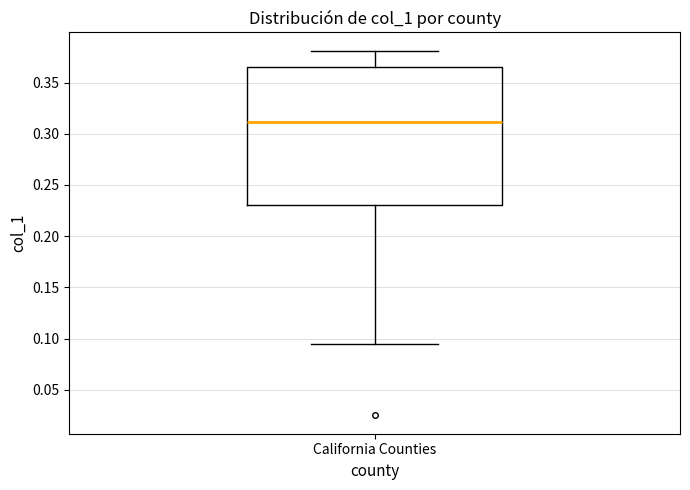

Transcribe this box plot: give where the median line is, the range the box spans, and where the two whiskers end, as read against the y-axis. The values are not printed on the chart, so give them approximately, as read against the axis.

median 0.310, box 0.230 to 0.365, whiskers 0.095 to 0.380